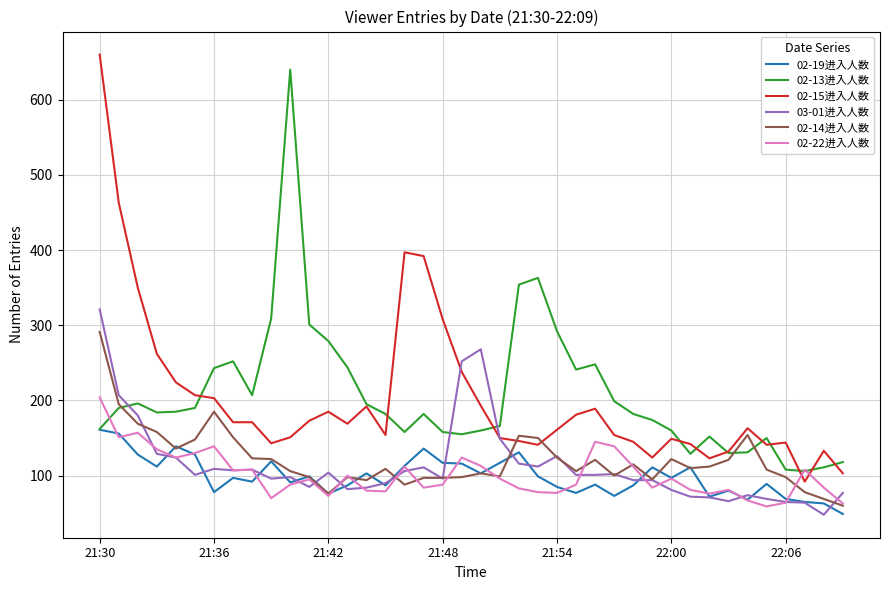

Which series has the largest range (max minus min)?

02-15进入人数